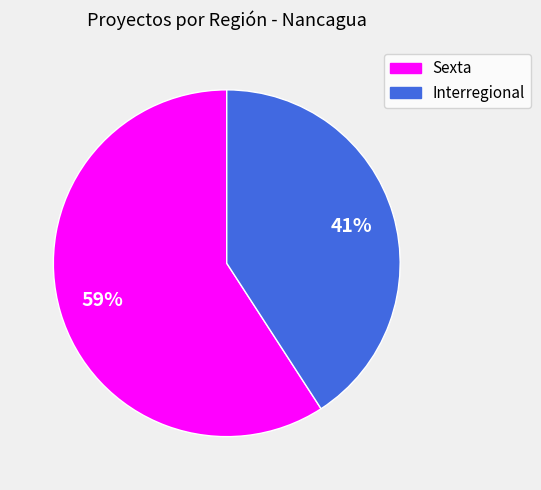

Which category accounts for the majority?

Sexta